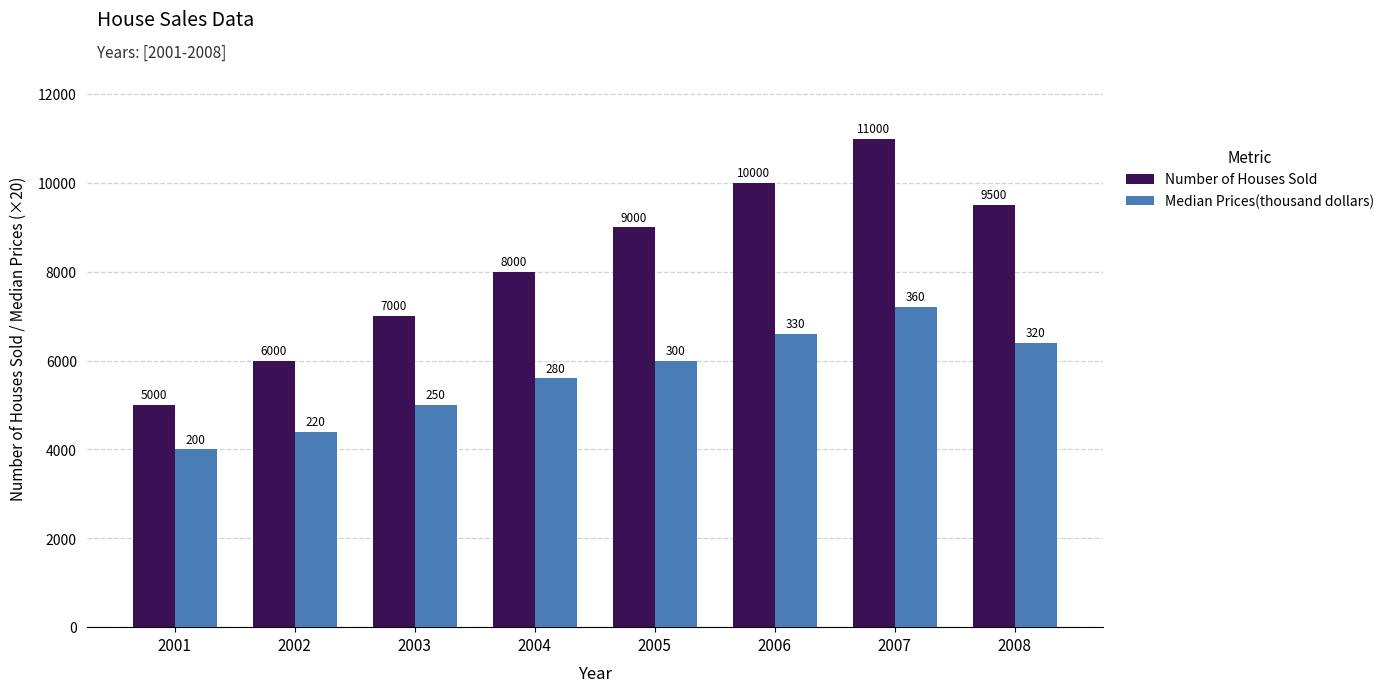

What is the average value of the Median Prices(thousand dollars) series?

5650